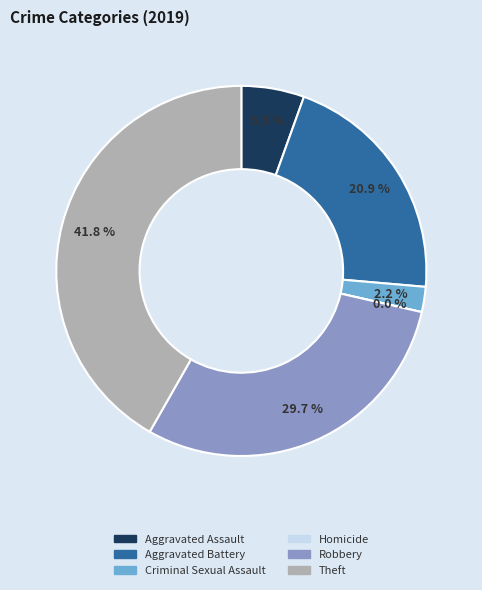

To the nearest percent, what is the average slice percentage?

17%